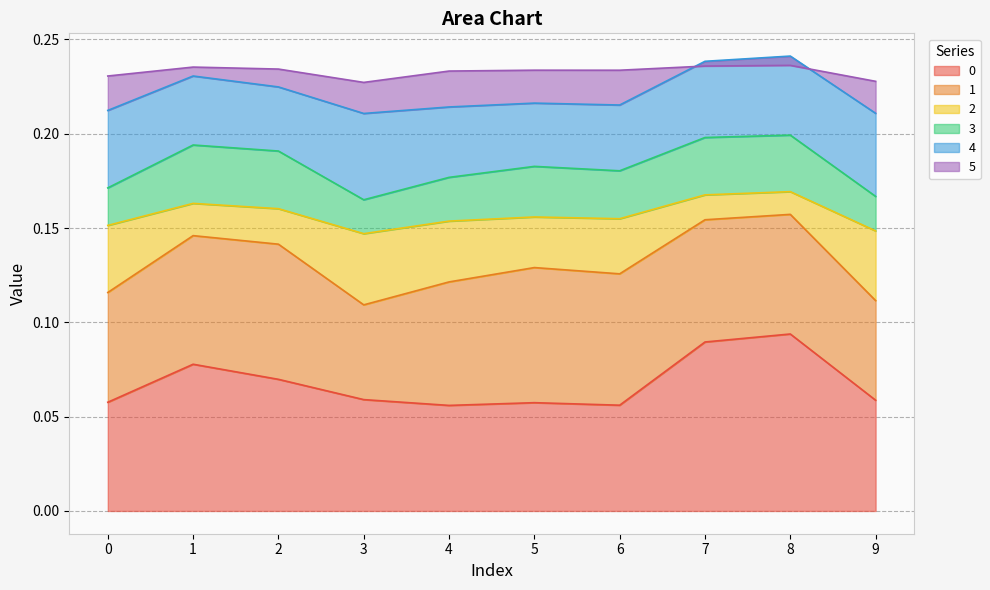

What is the difference between the highest and lowest values at 8?

0.1